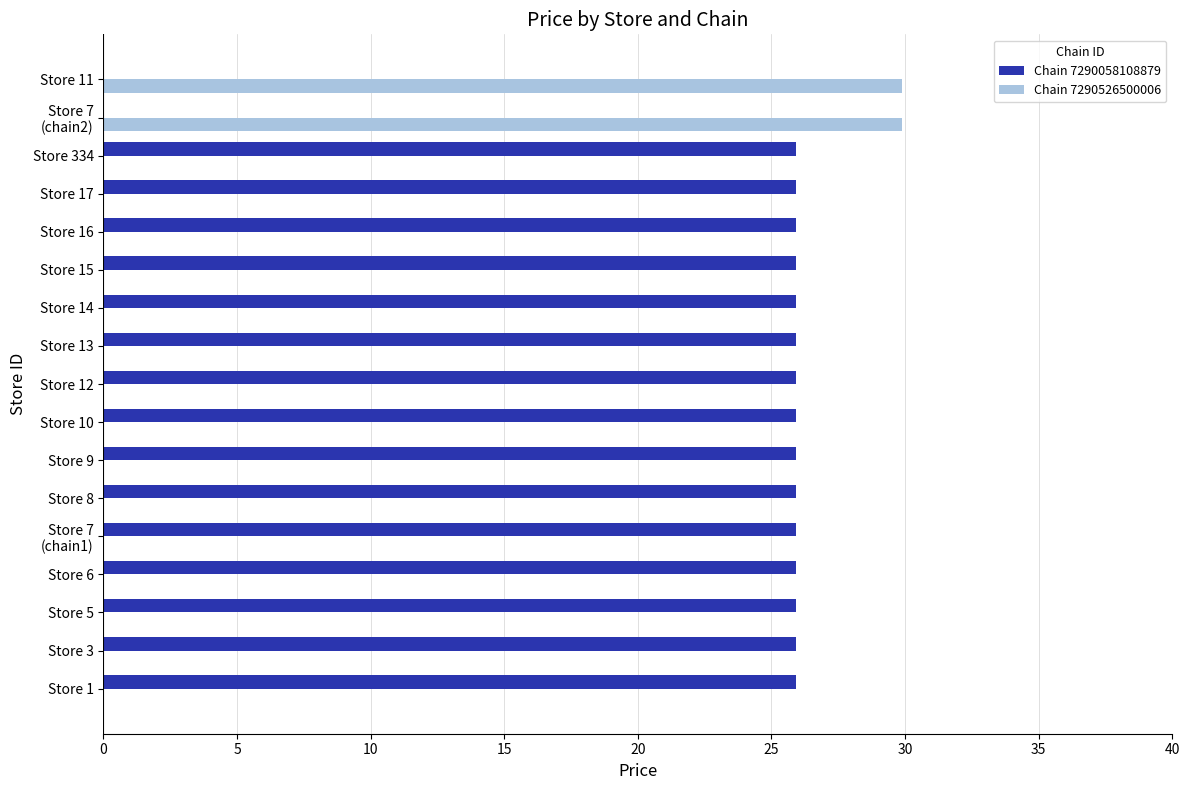

How many values in the Chain 7290058108879 series exceed 25?

15